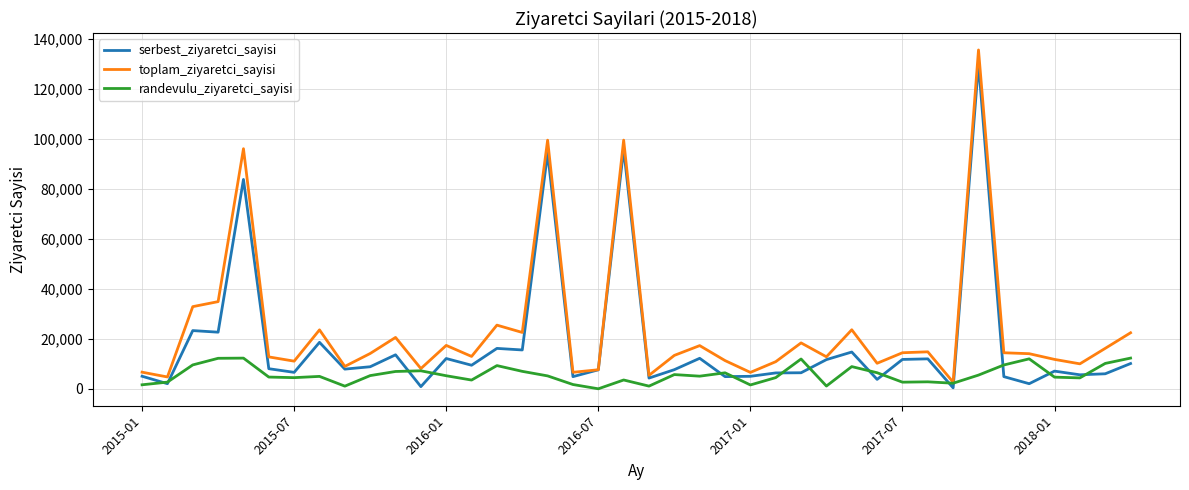

List the series in order of their overall mean, lowest first.

randevulu_ziyaretci_sayisi, serbest_ziyaretci_sayisi, toplam_ziyaretci_sayisi